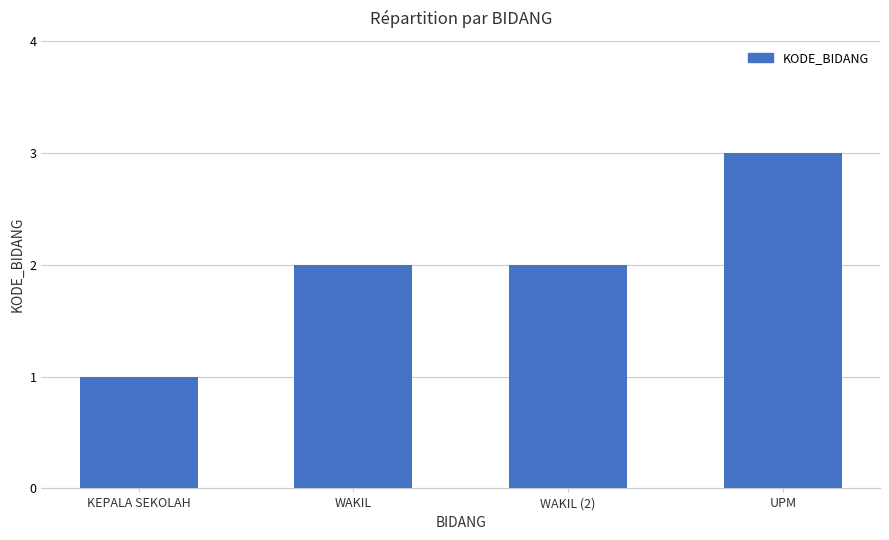

What is the sum of all values?

8